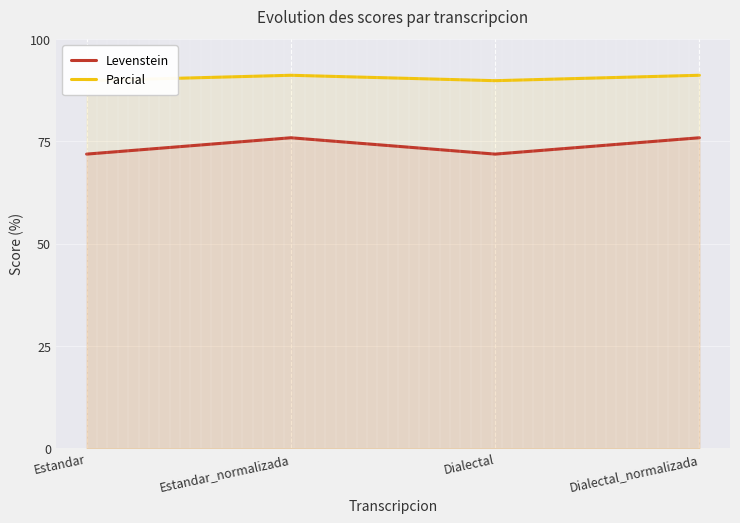

In Levenstein, how many points are lower than both neighbors (excluding endpoints)?

1